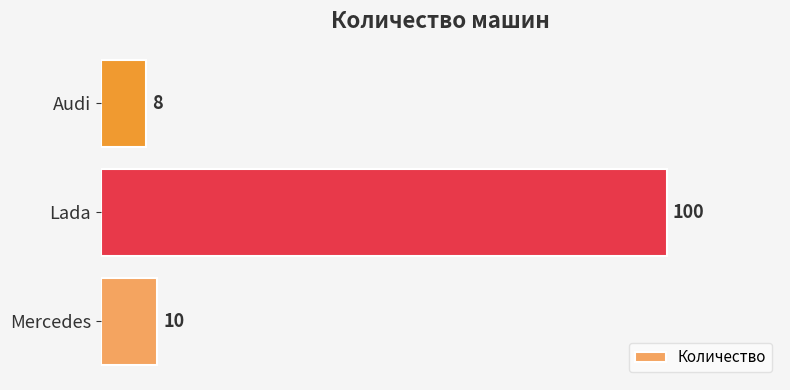

List the labels in order of value, largest first.

Lada, Mercedes, Audi